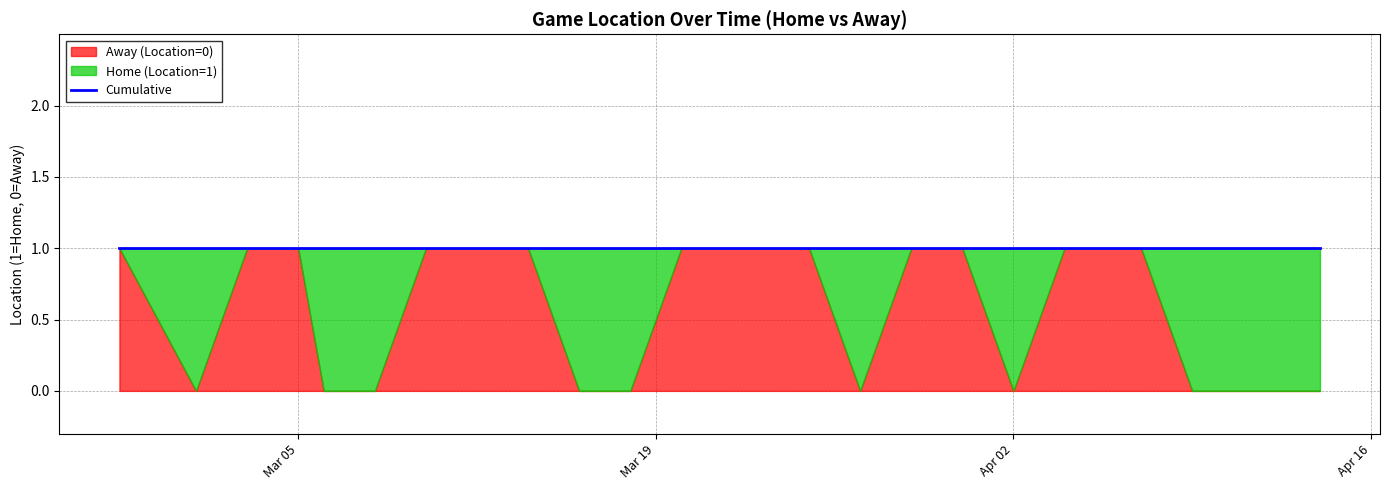

What is the total value across all series at 2024-04-06?

1